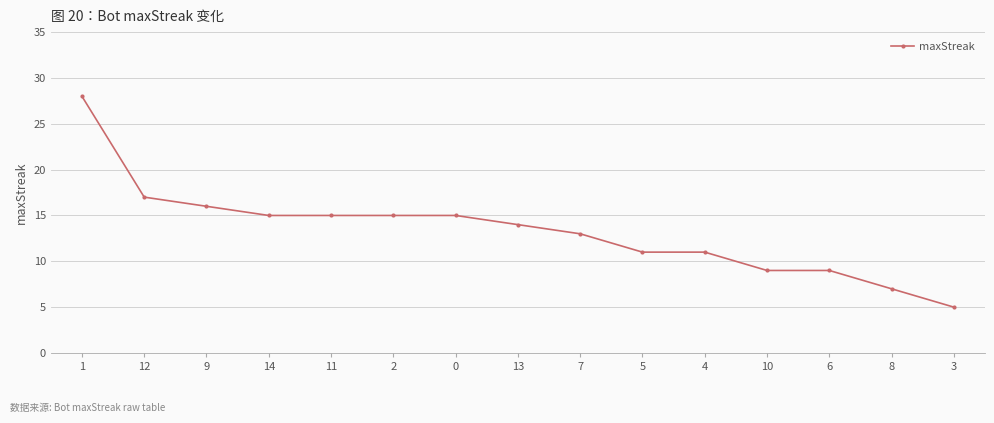

What is the ratio of the value at 10 to the value at 4?

0.8